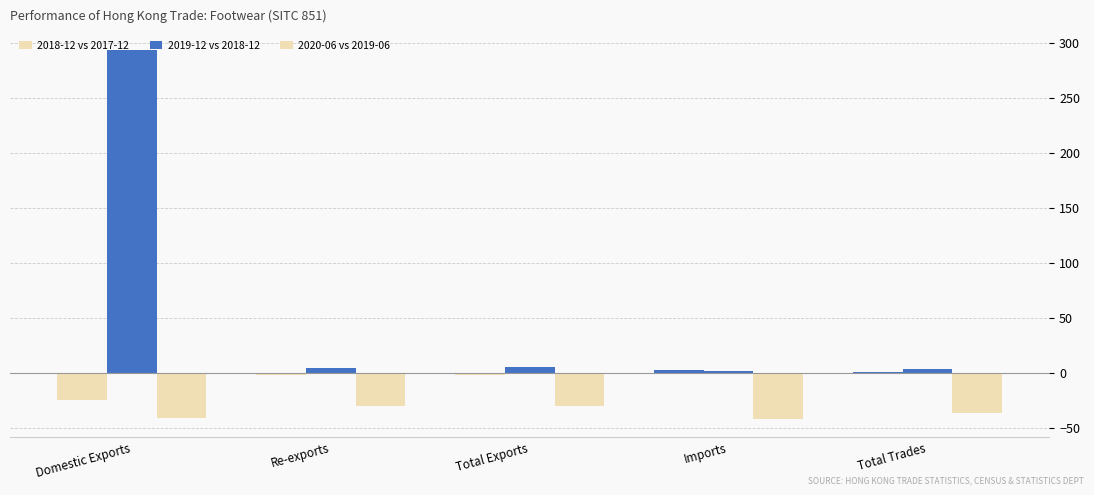

What is the value of the 2019-12 vs 2018-12 bar at the 5th from the left?

3.3